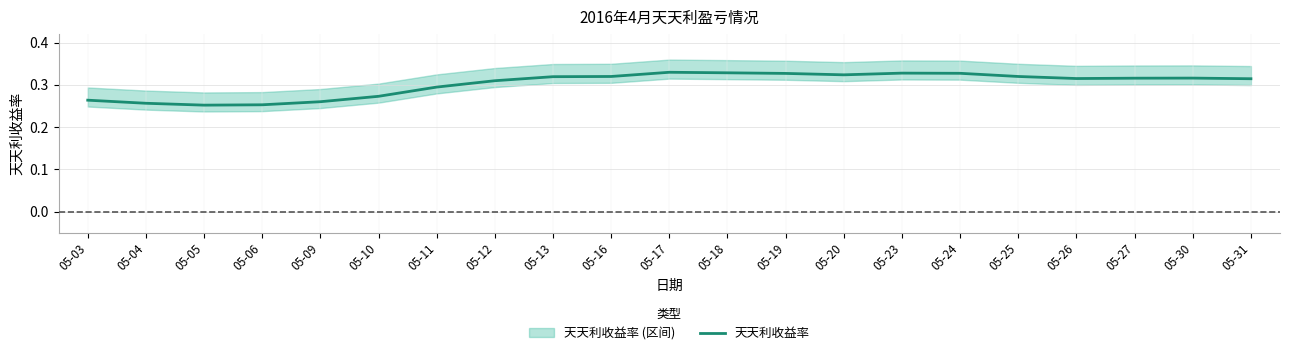

Between 05-11 and 05-23, which is larger?

05-23